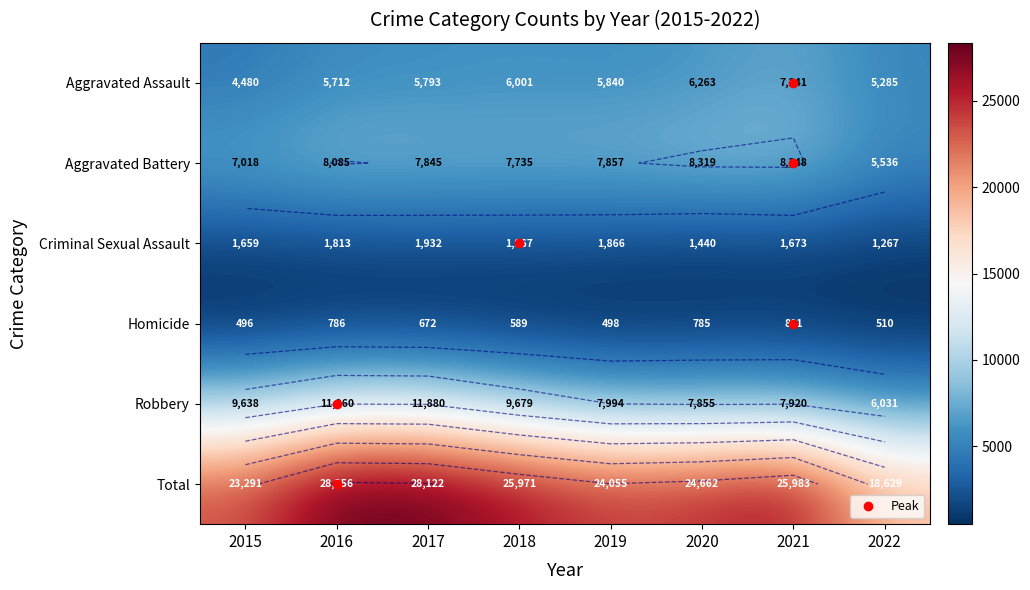

Is it true that Criminal Sexual Assault equals 1267 at 2022?

True